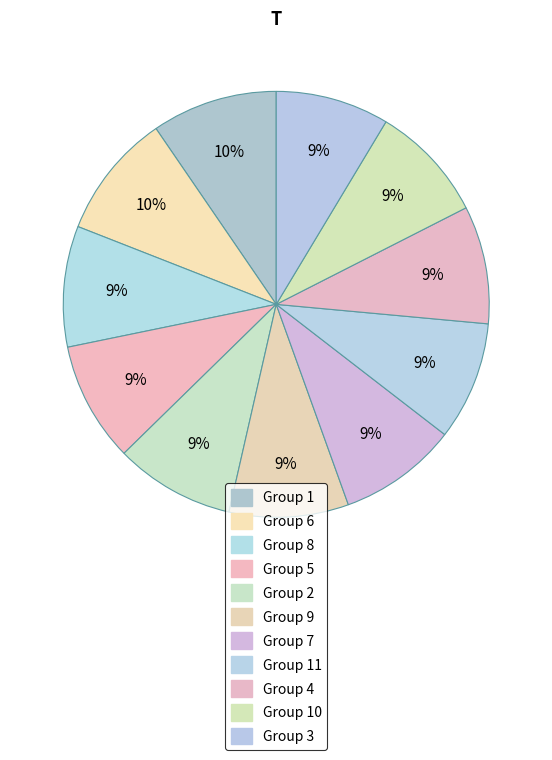

Count the number of slices in the pie.

11